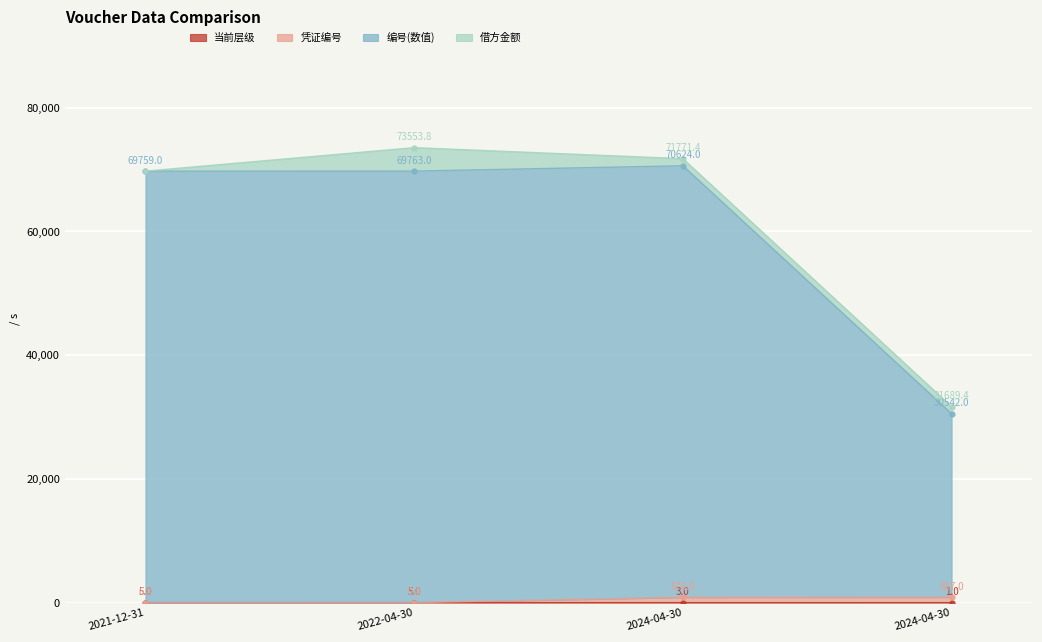

What is the smallest value displayed?

1